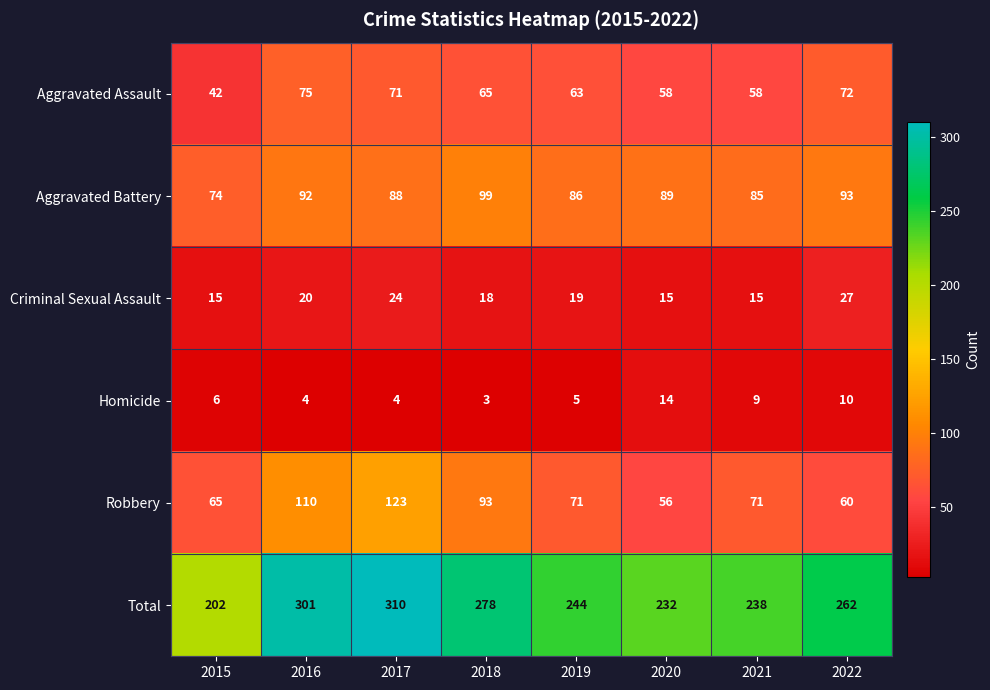

What is the lowest value of the Robbery series?

56